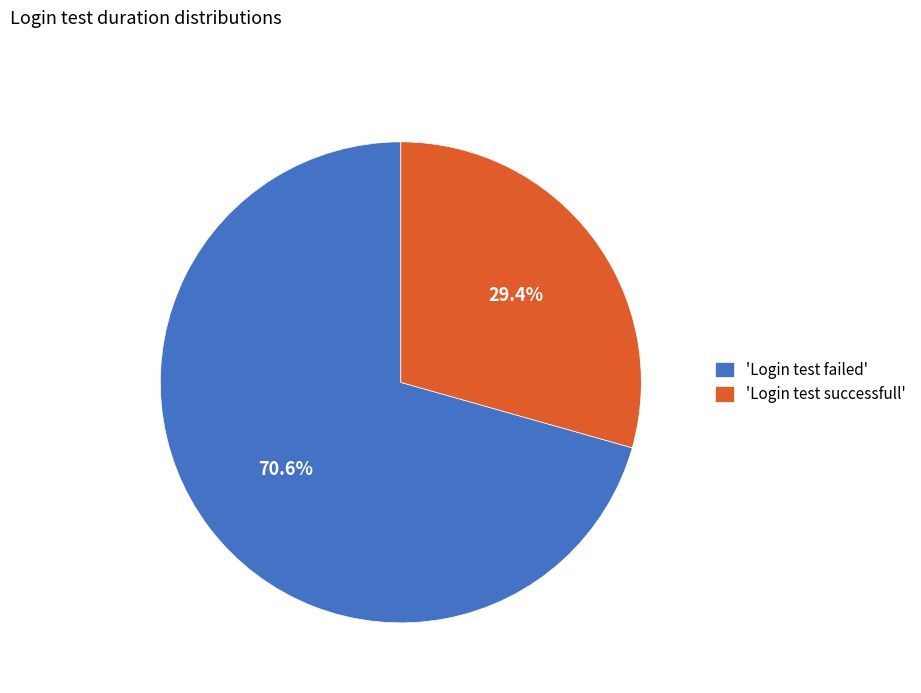

What is the largest slice in the pie chart?

'Login test failed'